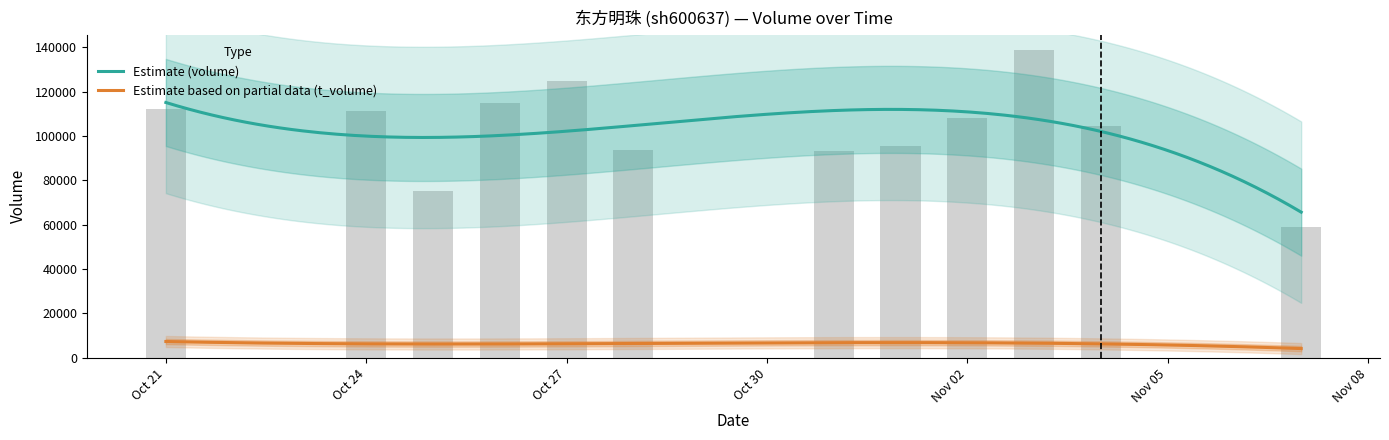

What is the label of the 1st bar from the right?

2022-11-07